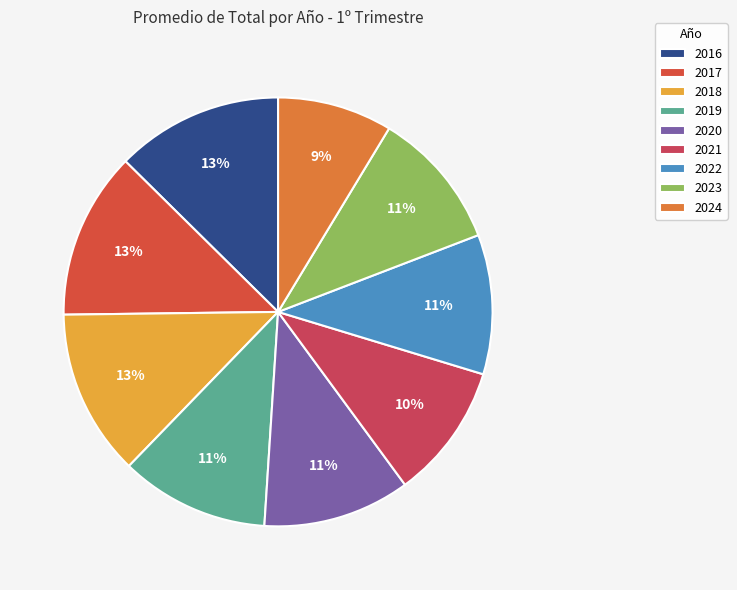

To the nearest percent, what portion does 2018 represent?

13%